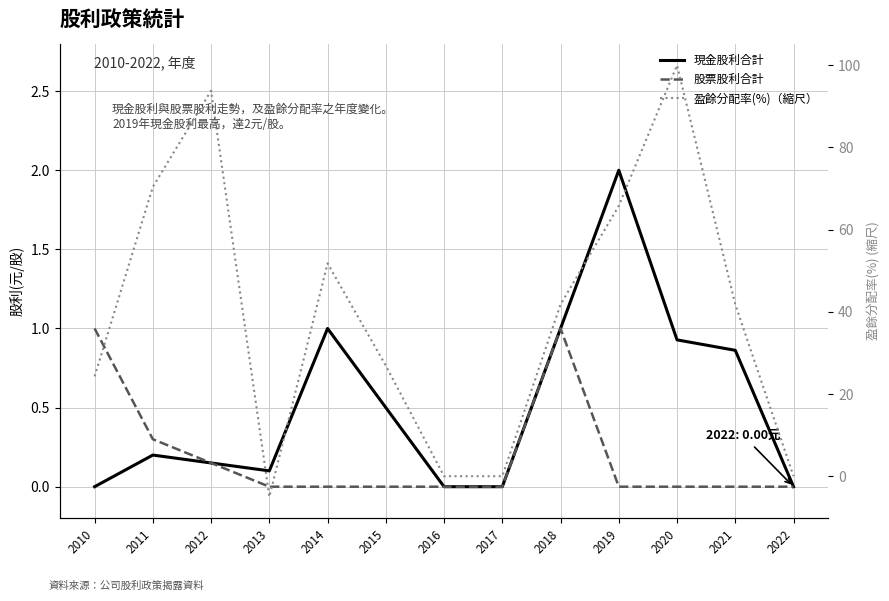

The value of 股票股利合計 at 2012 is 0.1. True or false?

True